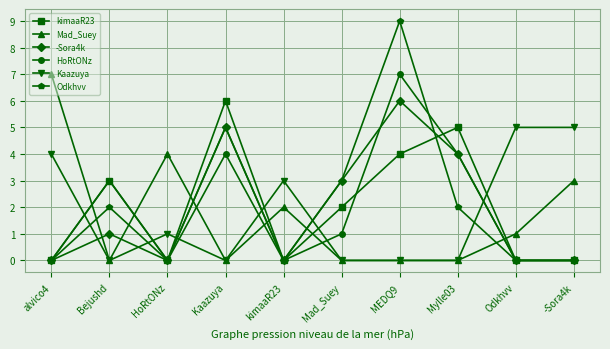

Between which two adjacent categories do HoRtONz and Kaazuya first intersect?

alvico4 and Bejushd